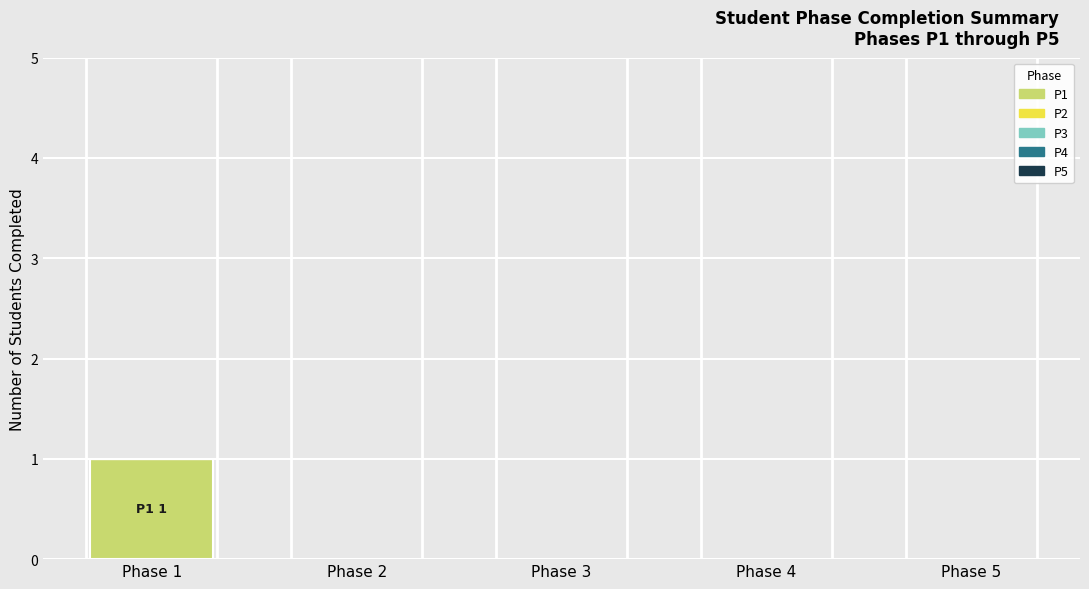

Reading right to left, transcribe all the data shown in this chart.

Phase 5=0	Phase 4=0	Phase 3=0	Phase 2=0	Phase 1=1